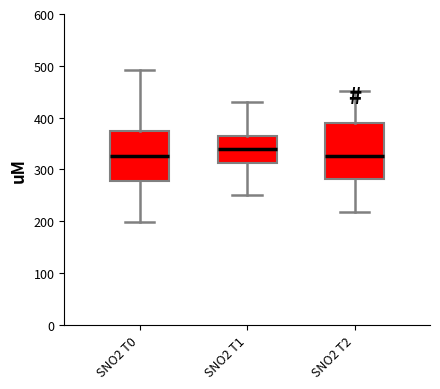

Reading left to right, transcribe this box plot: for each box, give where its median line is, the range the box spans, and where its two whiskers end, as read against the y-axis. The values are not printed on the chart, so give them approximately, as read against the axis.

SNO2 T0: median 330, box 280 to 370, whiskers 200 to 490
SNO2 T1: median 340, box 310 to 360, whiskers 250 to 430
SNO2 T2: median 330, box 280 to 390, whiskers 220 to 450